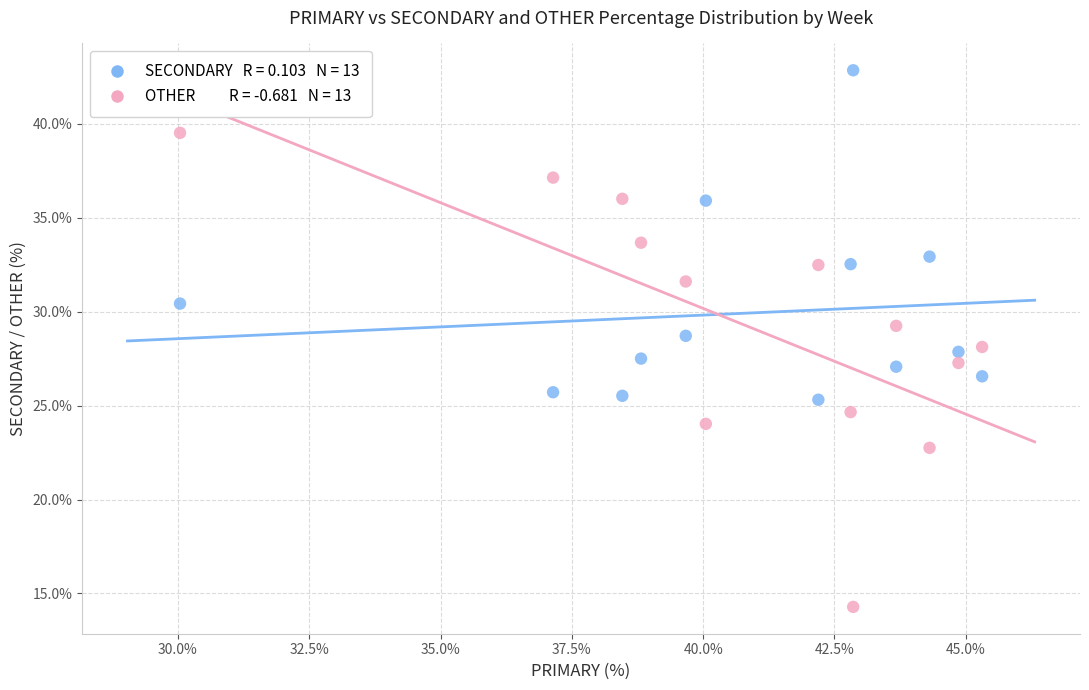

Across all data points, what is the range of Y values (max minus min)?

28.6